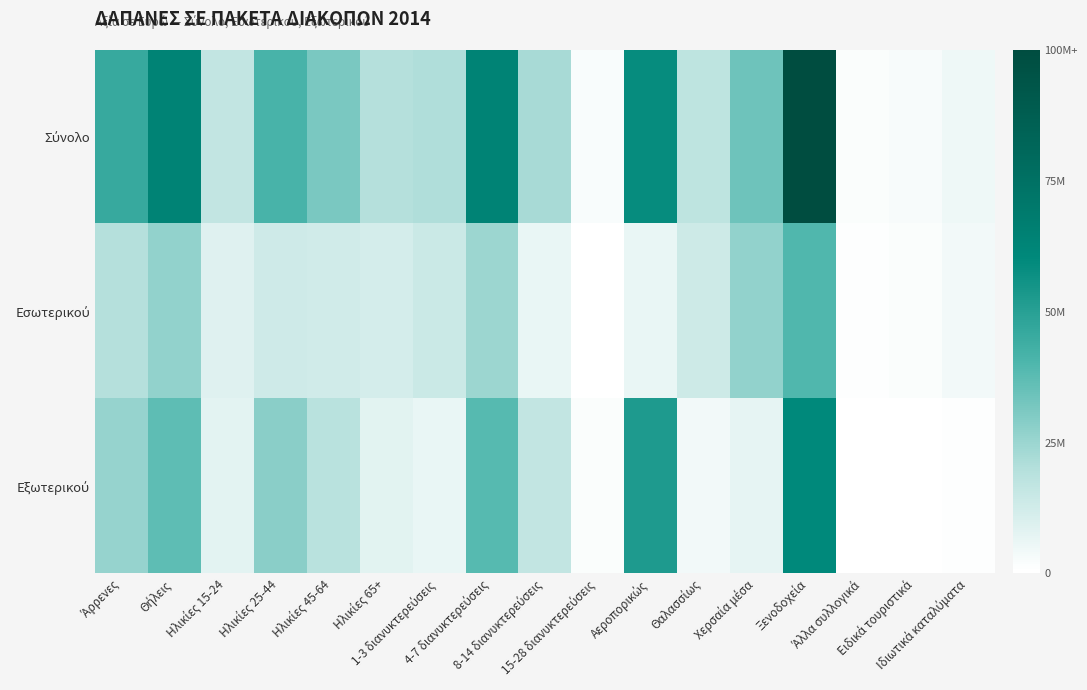

Between Θήλεις and Ηλικίες 65+, which is larger?

Θήλεις